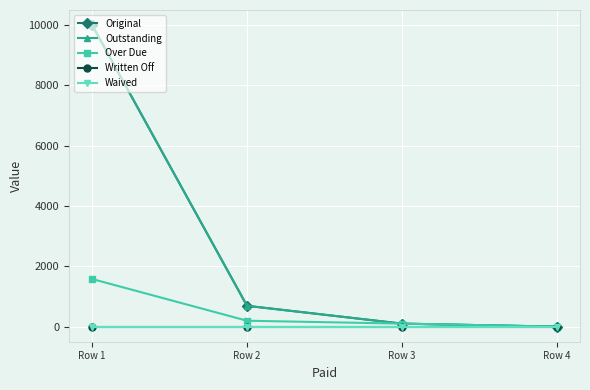

Which series changed the most between Row 1 and Row 3?

Original